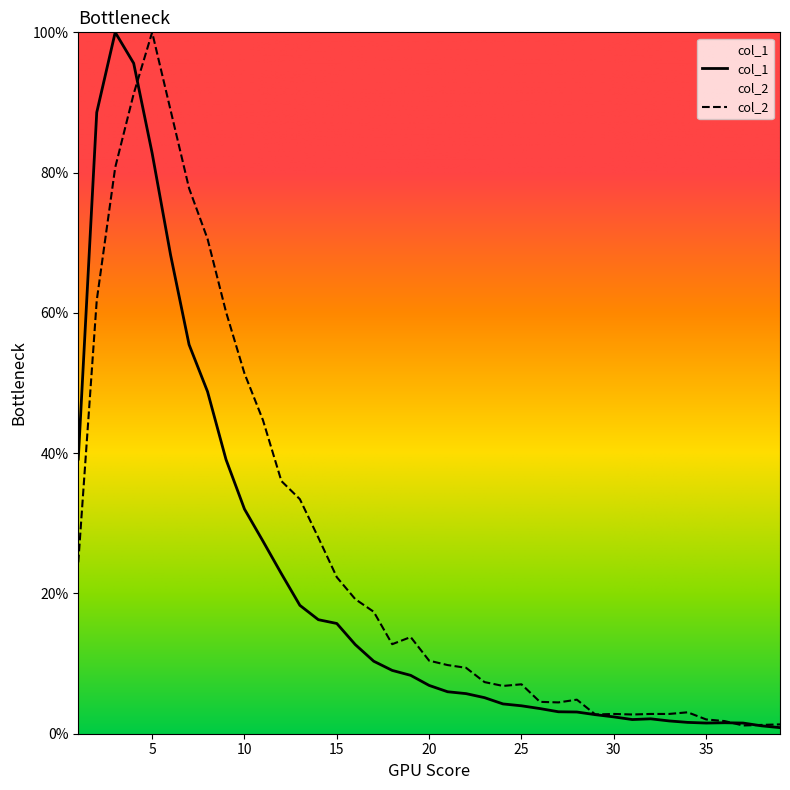

List the series in order of their overall mean, lowest first.

col_1, col_2